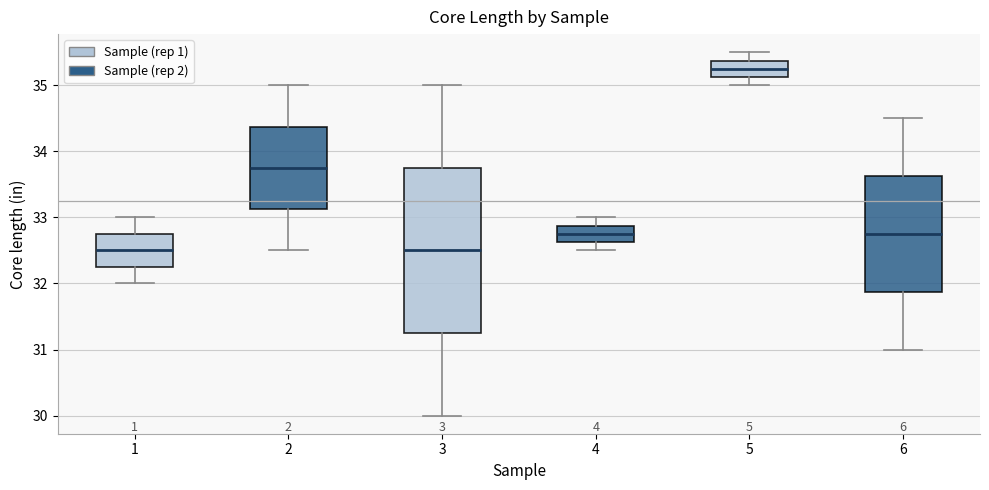

Reading left to right, read every box against the y-axis: the position of its median line, the range the box covers, and the ends of its whiskers. The values are not printed on the chart, so give them approximately, as read against the axis.

1: median 32.5, box 32.3 to 32.8, whiskers 32.0 to 33.0
2: median 33.8, box 33.1 to 34.4, whiskers 32.5 to 35.0
3: median 32.5, box 31.3 to 33.8, whiskers 30.0 to 35.0
4: median 32.8, box 32.6 to 32.9, whiskers 32.5 to 33.0
5: median 35.3, box 35.1 to 35.4, whiskers 35.0 to 35.5
6: median 32.8, box 31.9 to 33.6, whiskers 31.0 to 34.5